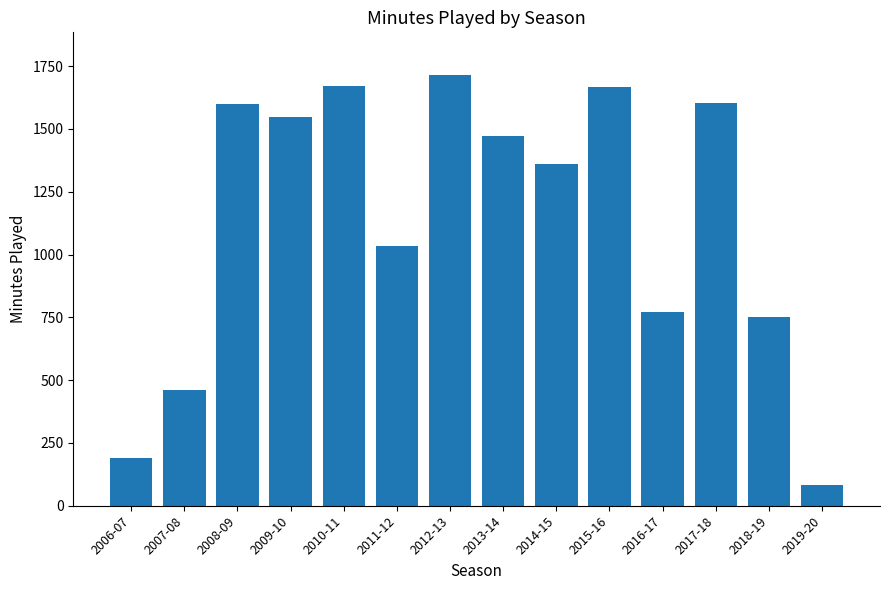

The value at 2007-08 is 460. True or false?

True